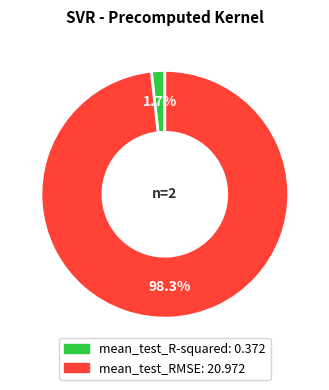

How many slices are in this pie chart?

2